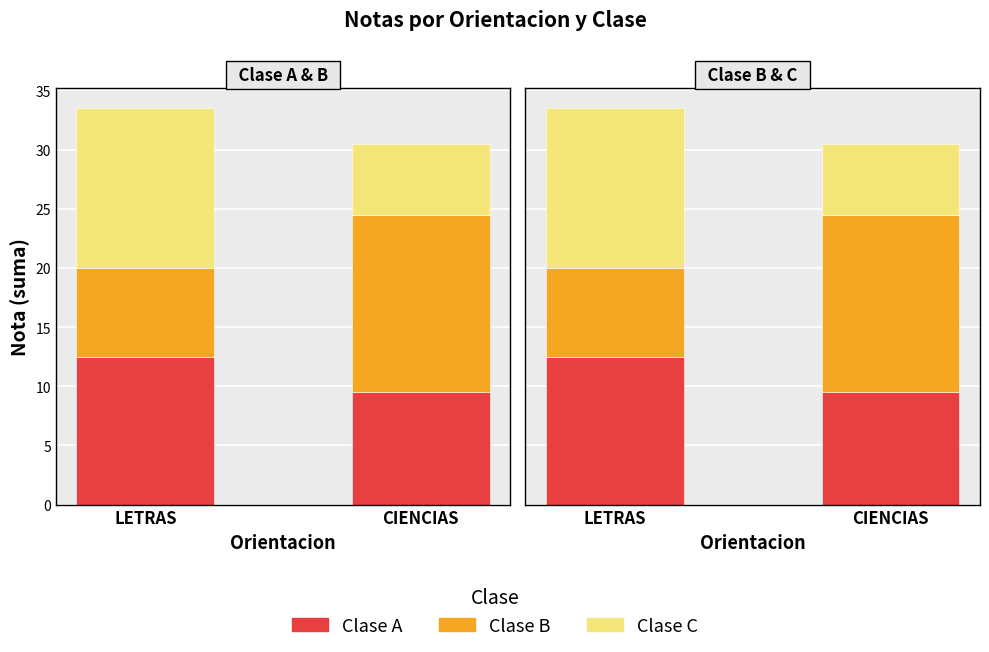

What is the average value of the C series?

9.8